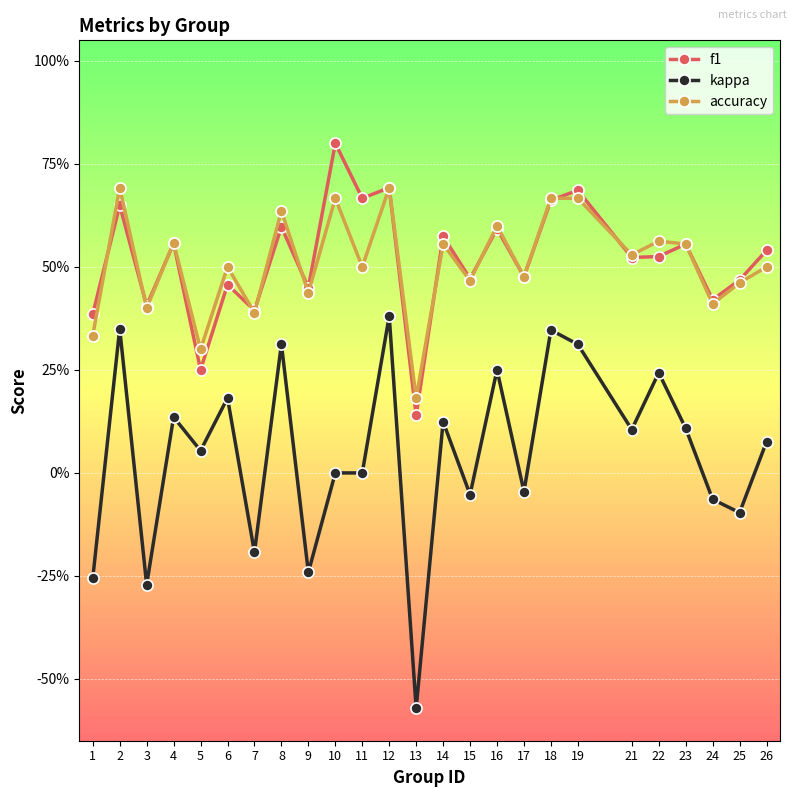

What is the average value of the f1 series?

0.5